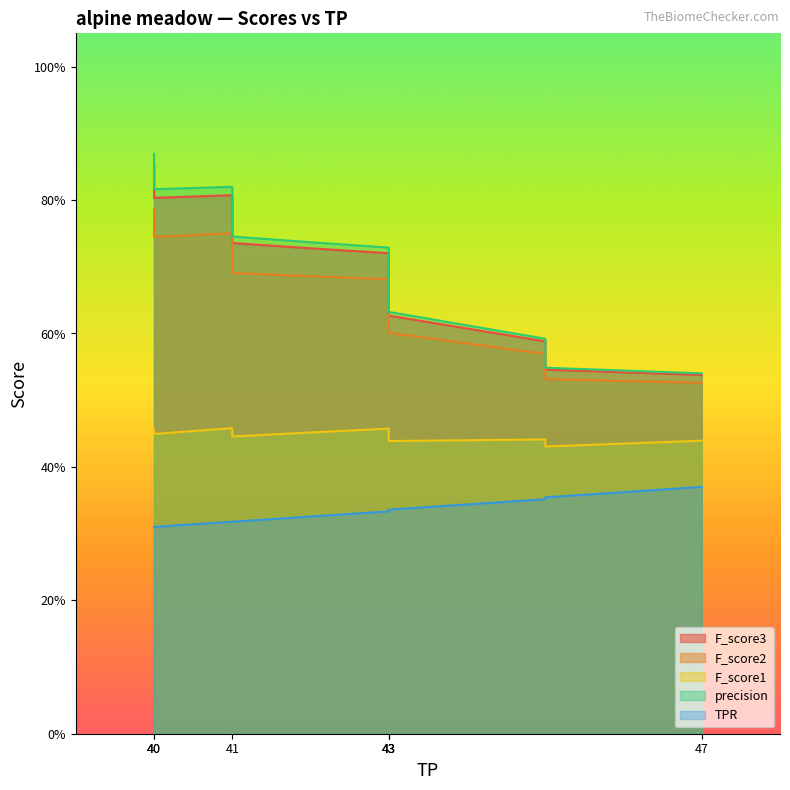

True or false: F_score1 and F_score2 intersect in this chart.

False